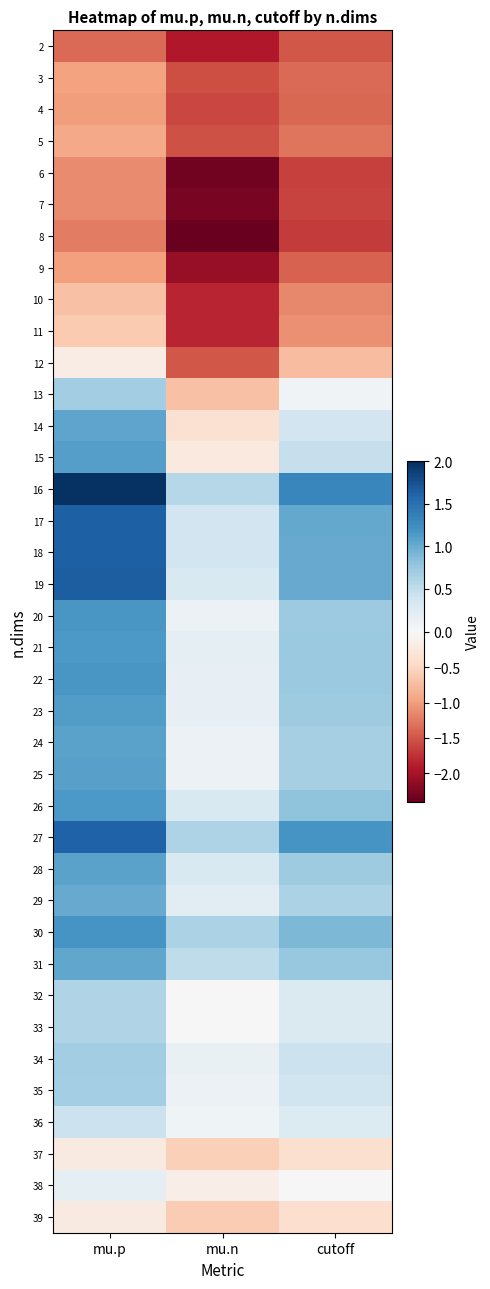

Reading left to right, transcribe all the data shown in this chart.

2: mu.p=-1.4	mu.n=-1.9	cutoff=-1.5
3: mu.p=-1.0	mu.n=-1.5	cutoff=-1.4
4: mu.p=-1.0	mu.n=-1.6	cutoff=-1.4
5: mu.p=-0.9	mu.n=-1.5	cutoff=-1.3
6: mu.p=-1.1	mu.n=-2.3	cutoff=-1.6
7: mu.p=-1.1	mu.n=-2.3	cutoff=-1.6
8: mu.p=-1.2	mu.n=-2.4	cutoff=-1.7
9: mu.p=-1.0	mu.n=-2.1	cutoff=-1.4
10: mu.p=-0.7	mu.n=-1.8	cutoff=-1.2
11: mu.p=-0.6	mu.n=-1.8	cutoff=-1.1
12: mu.p=-0.2	mu.n=-1.5	cutoff=-0.7
13: mu.p=0.7	mu.n=-0.7	cutoff=0.1
14: mu.p=1.1	mu.n=-0.4	cutoff=0.4
15: mu.p=1.1	mu.n=-0.2	cutoff=0.5
16: mu.p=2.0	mu.n=0.6	cutoff=1.3
17: mu.p=1.6	mu.n=0.4	cutoff=1.0
18: mu.p=1.6	mu.n=0.4	cutoff=1.0
19: mu.p=1.6	mu.n=0.3	cutoff=1.0
20: mu.p=1.2	mu.n=0.1	cutoff=0.7
21: mu.p=1.2	mu.n=0.2	cutoff=0.7
22: mu.p=1.2	mu.n=0.2	cutoff=0.7
23: mu.p=1.1	mu.n=0.2	cutoff=0.7
24: mu.p=1.1	mu.n=0.1	cutoff=0.7
25: mu.p=1.1	mu.n=0.1	cutoff=0.7
26: mu.p=1.2	mu.n=0.3	cutoff=0.8
27: mu.p=1.6	mu.n=0.6	cutoff=1.2
28: mu.p=1.1	mu.n=0.3	cutoff=0.7
29: mu.p=1.0	mu.n=0.2	cutoff=0.6
30: mu.p=1.2	mu.n=0.6	cutoff=0.9
31: mu.p=1.0	mu.n=0.5	cutoff=0.8
32: mu.p=0.6	mu.n=-0.0	cutoff=0.3
33: mu.p=0.6	mu.n=-0.0	cutoff=0.3
34: mu.p=0.7	mu.n=0.2	cutoff=0.4
35: mu.p=0.7	mu.n=0.1	cutoff=0.4
36: mu.p=0.4	mu.n=0.1	cutoff=0.3
37: mu.p=-0.2	mu.n=-0.6	cutoff=-0.4
38: mu.p=0.2	mu.n=-0.2	cutoff=0.0
39: mu.p=-0.2	mu.n=-0.6	cutoff=-0.4